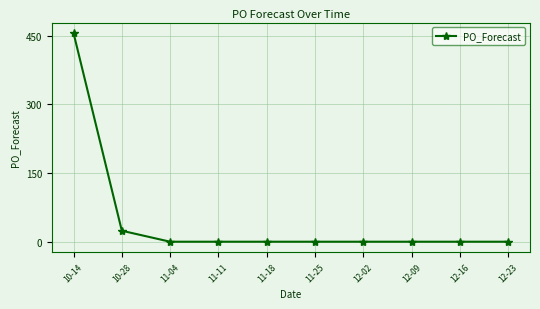

Which label corresponds to the largest value in the chart?

10-14